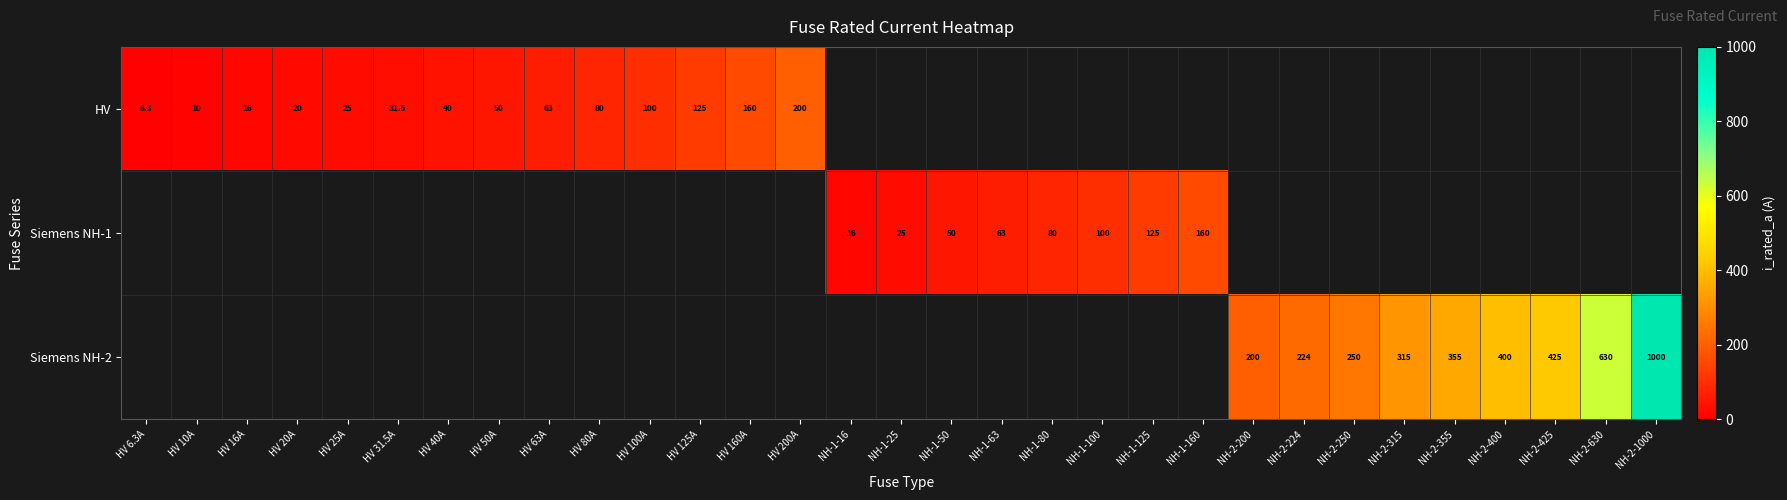

True or false: Siemens NH-1 has a value of 80.0 at NH-1-80.

True